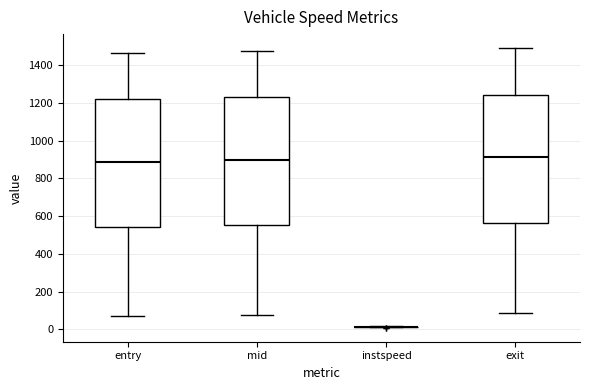

Reading left to right, transcribe this box plot: for each box, give where its median line is, the range the box spans, and where its two whiskers end, as read against the y-axis. The values are not printed on the chart, so give them approximately, as read against the axis.

entry: median 880, box 540 to 1220, whiskers 60 to 1460
mid: median 900, box 560 to 1220, whiskers 80 to 1480
instspeed: box collapsed to a line at 20, whiskers 20 to 20
exit: median 920, box 560 to 1240, whiskers 80 to 1480